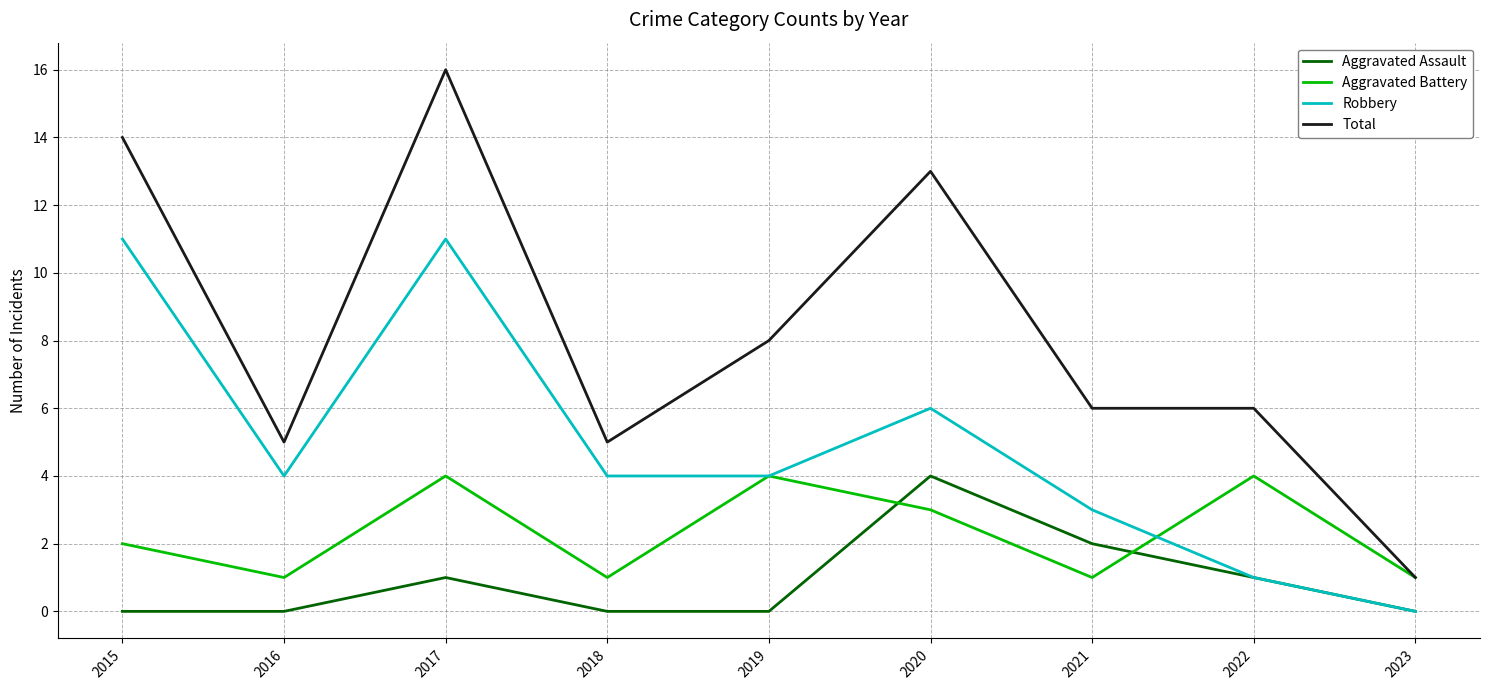

Rank the series by their average value, from lowest to highest.

Aggravated Assault, Aggravated Battery, Robbery, Total